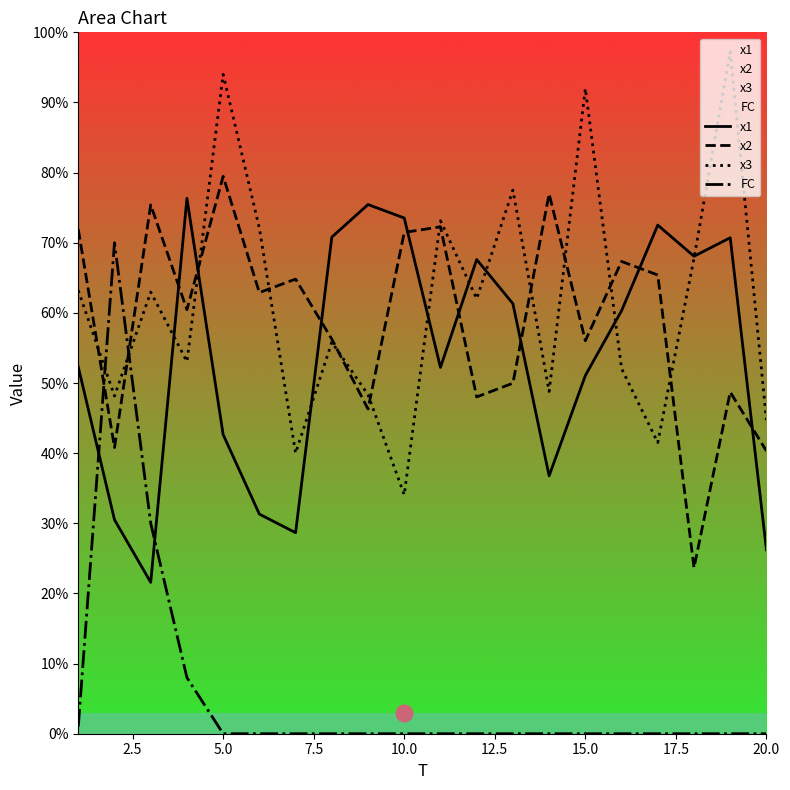

Reading left to right, what are all the values shown in this chart?

x1: 52.3	30.5	21.6	76.3	42.6	31.3	28.7	70.8	75.4	73.5	52.2	67.6	61.3	36.8	51.1	60.3	72.5	68.1	70.7	26.2
x2: 71.9	40.8	75.4	60.5	79.5	62.9	64.8	56.3	46.3	71.5	72.3	48.0	50.0	77.0	56.0	67.3	65.4	23.7	48.7	40.3
x3: 63.2	48.1	63.0	53.1	94.0	72.1	40.0	55.8	48.3	34.1	73.1	62.0	77.5	48.8	92.0	52.1	41.5	67.8	97.2	44.7
FC: 1.0	70.0	30.0	8.0	0.0	0.0	0.0	0.0	0.0	0.0	0.0	0.0	0.0	0.0	0.0	0.0	0.0	0.0	0.0	0.0